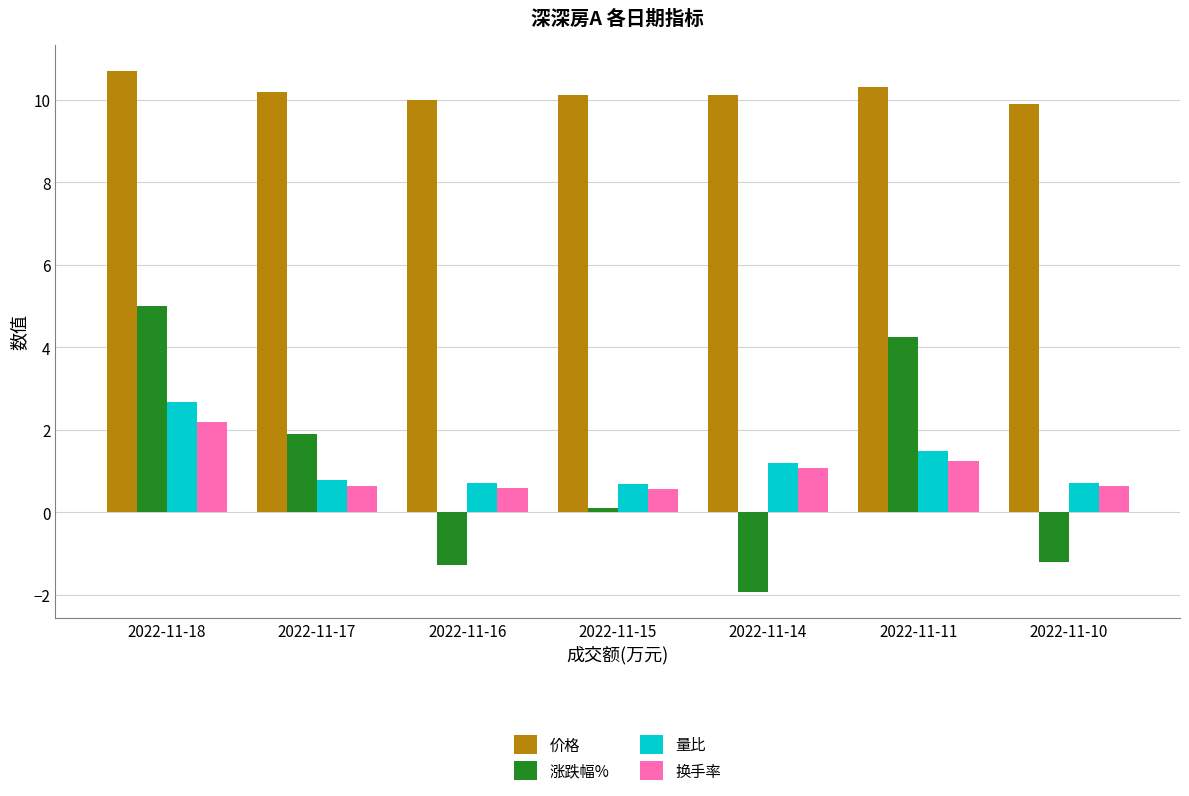

What is the sum of the 涨跌幅% values at 2022-11-11 and 2022-11-17?

6.1